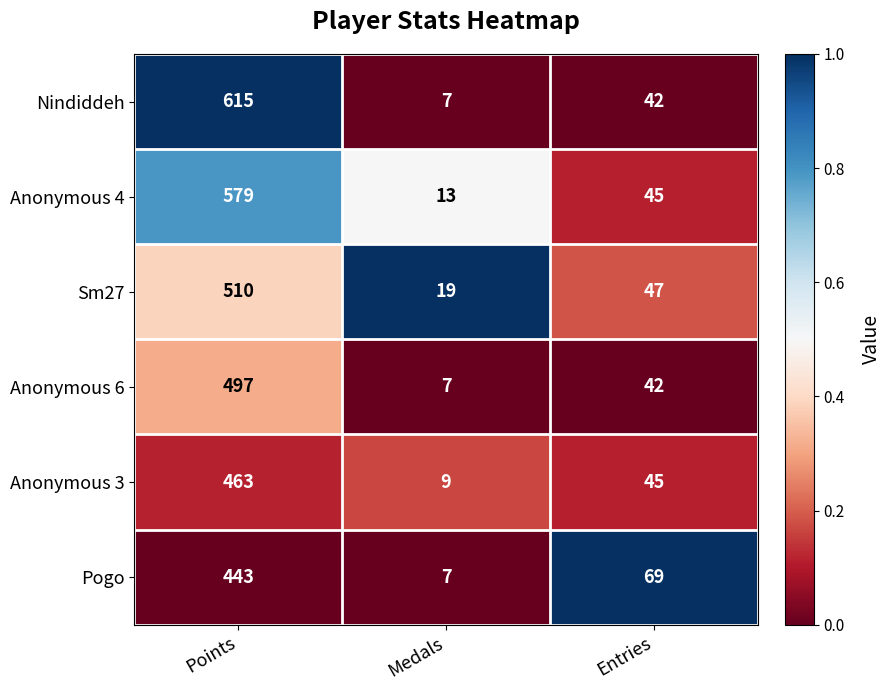

What is the total value across all series at Entries?

290